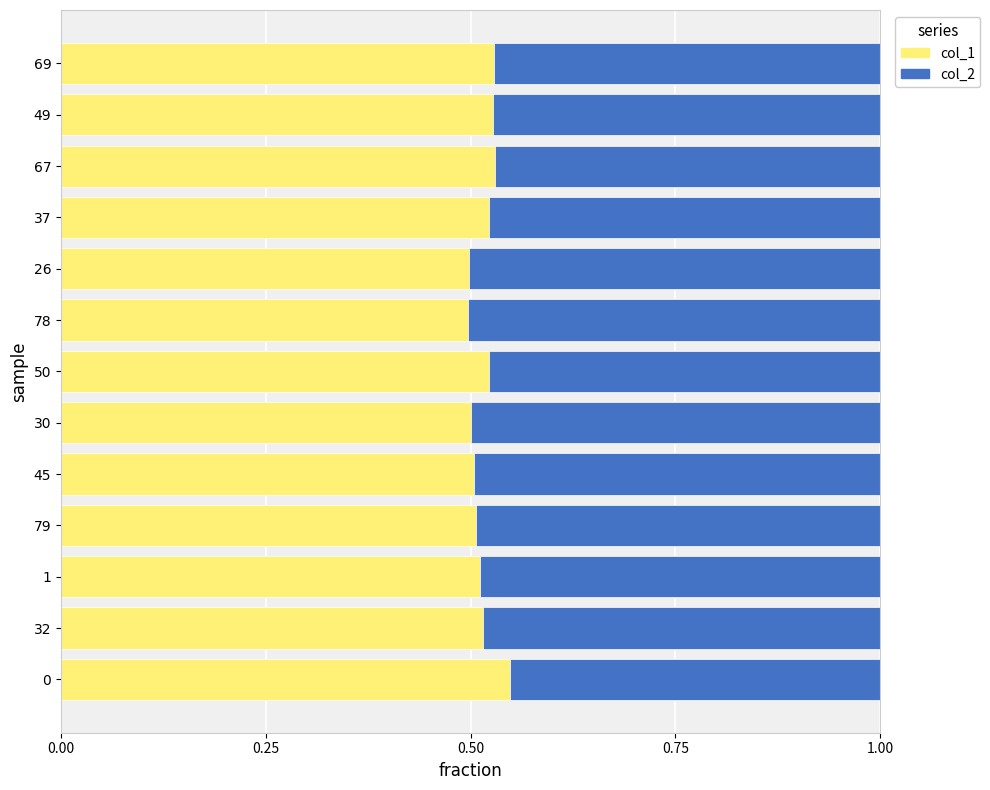

How many col_1 values are between 0 and 1?

13